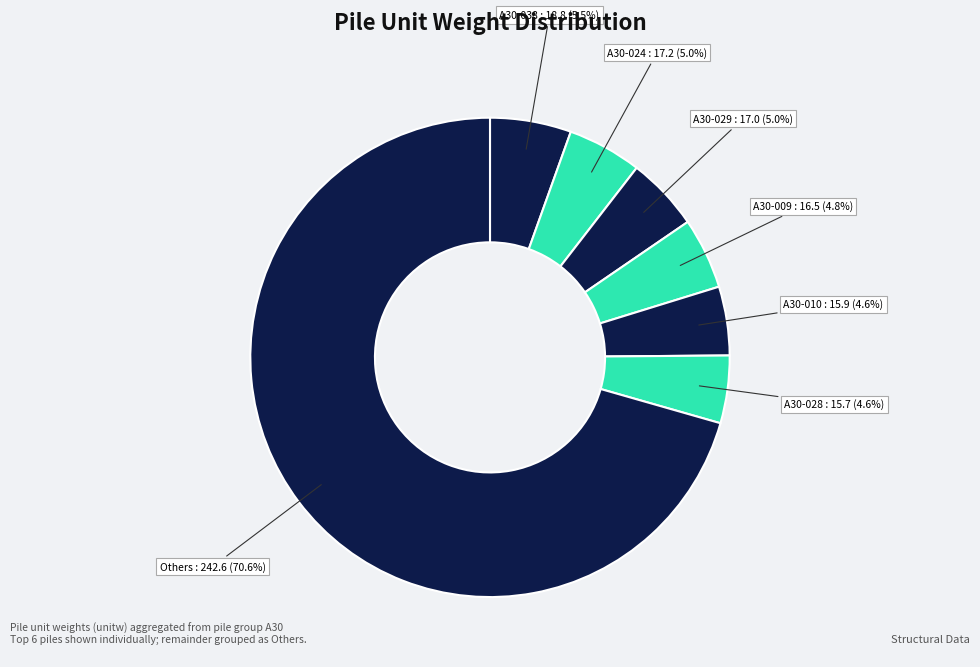

Does any single category account for the majority?

Yes